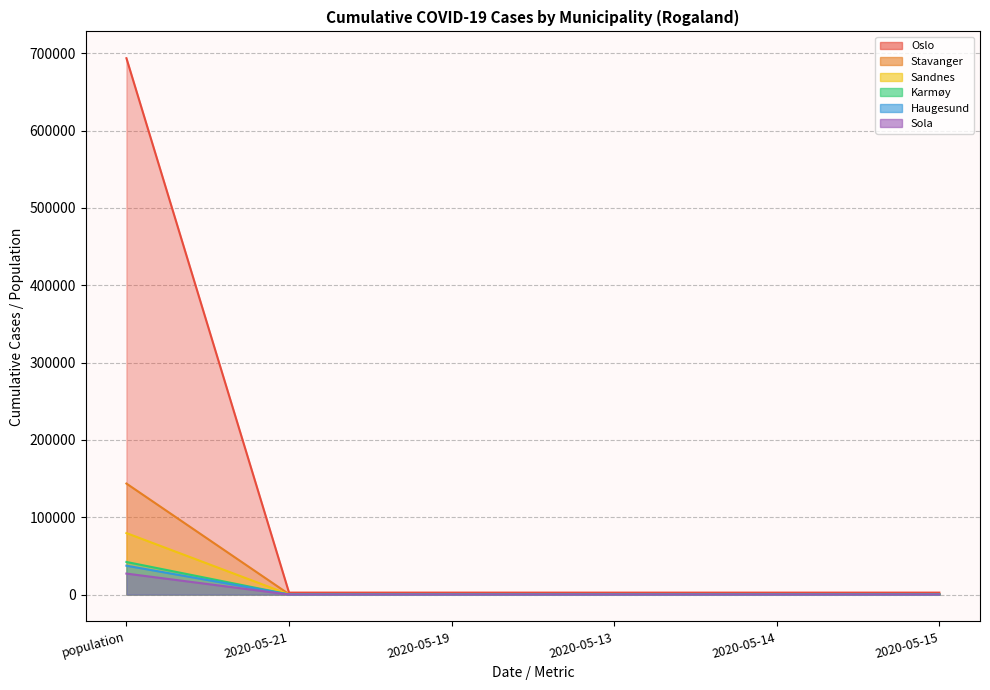

Reading right to left, extract all data points from this chart.

Oslo: 2544	2540	2534	2560	2563	693494
Stavanger: 522	521	519	527	529	143574
Sandnes: 205	204	204	208	210	79537
Karmøy: 140	140	140	140	140	42186
Haugesund: 179	179	178	180	180	37357
Sola: 87	87	87	87	87	27153